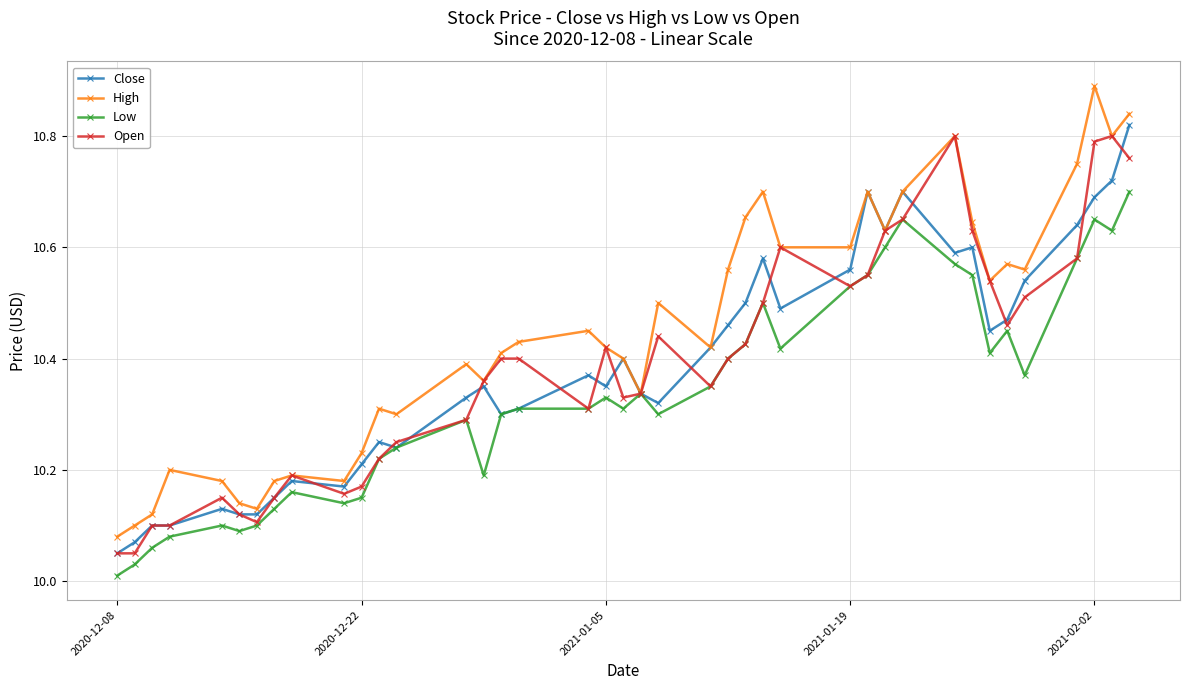

At how many categories does at least one series exceed 10?

40